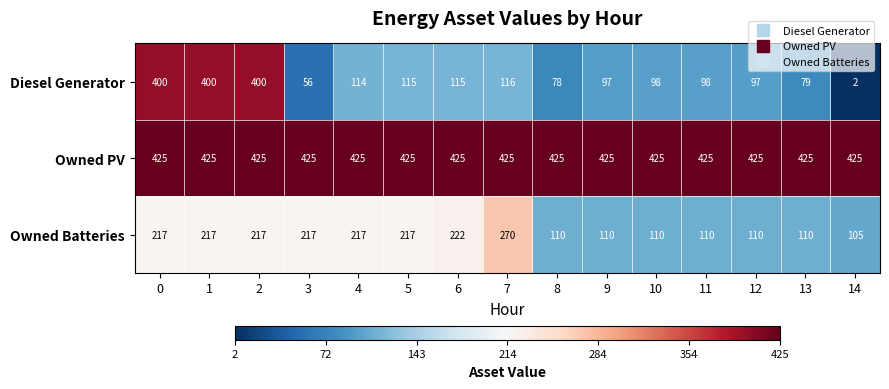

Which series has the largest total across all categories?

Owned PV